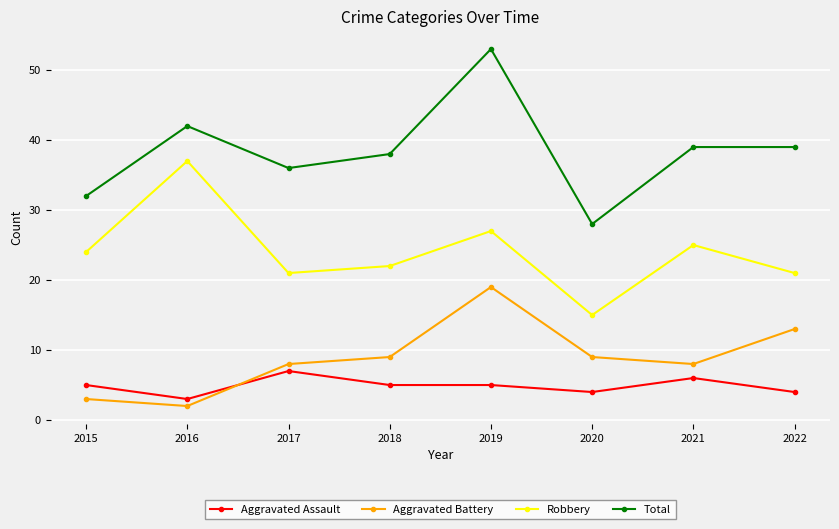

The value of Total at 2015 is 32. True or false?

True